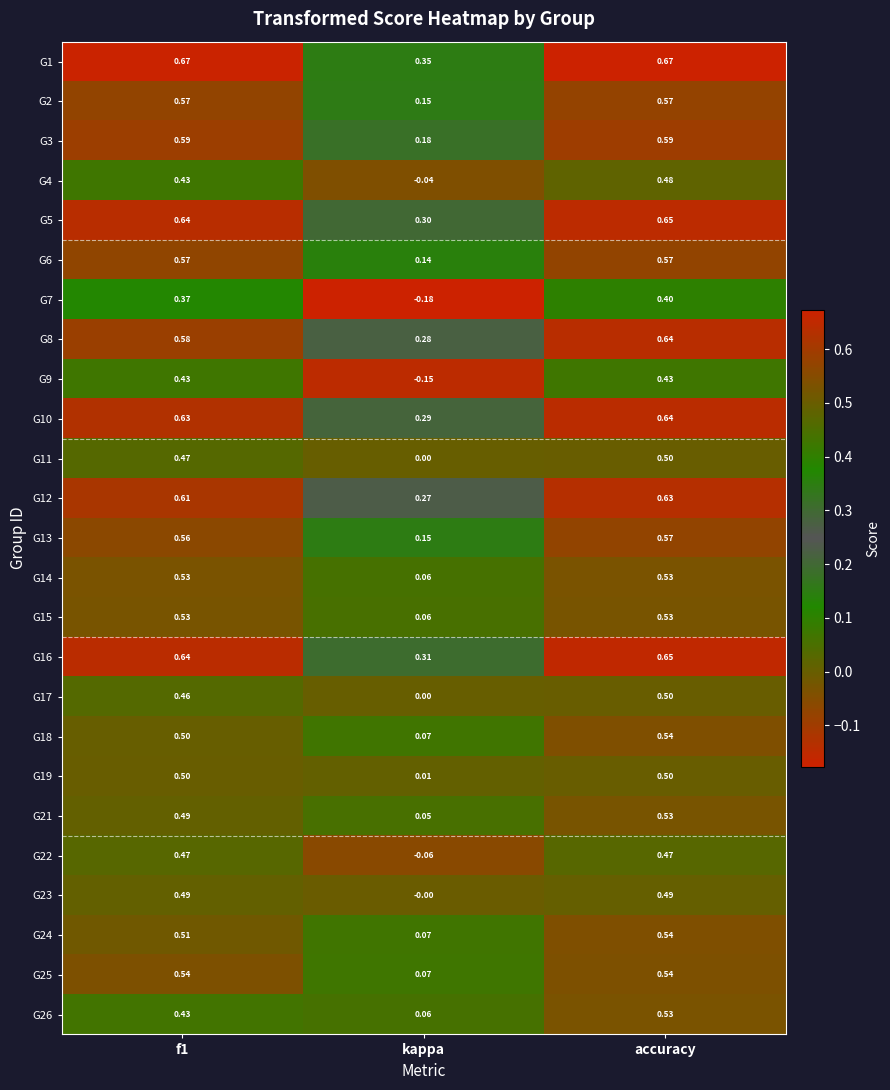

Where is G16 nearest to the value 0?

kappa